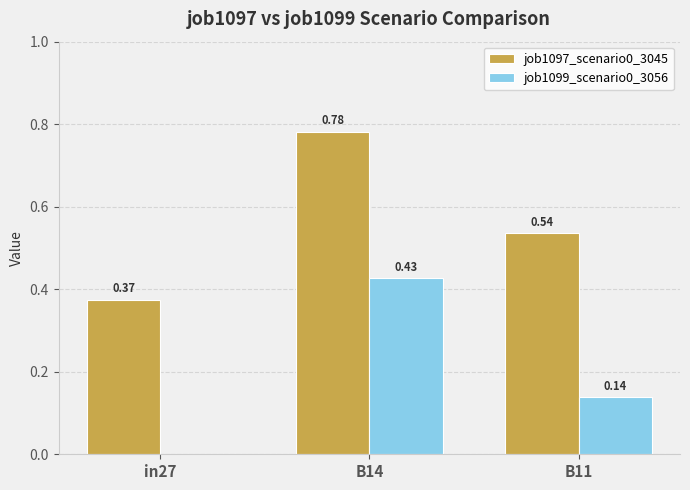

What is the sum of all job1099_scenario0_3056 values?

0.6